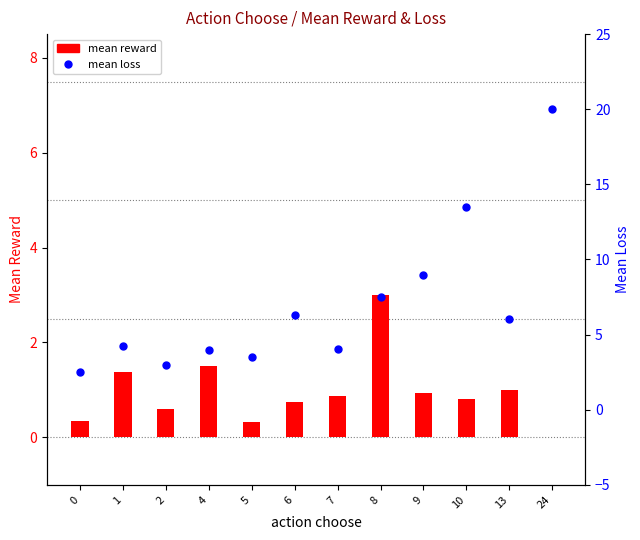

What are all the series names shown in the legend?

mean reward, mean loss